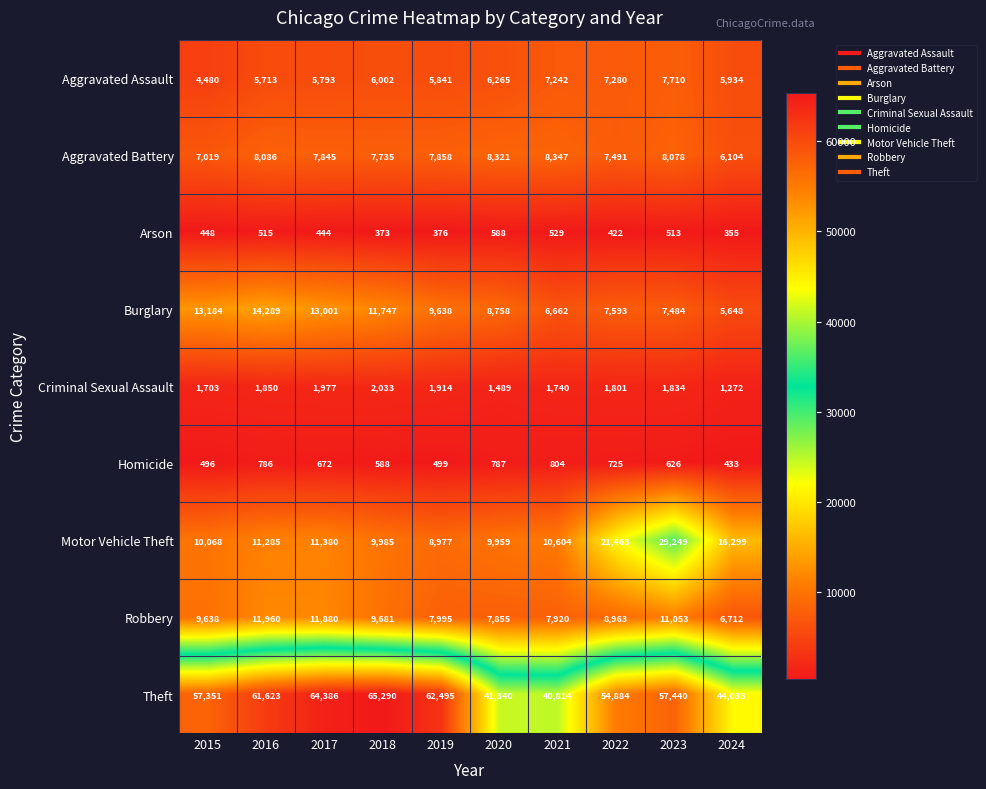

Count the number of categories in the chart.

10